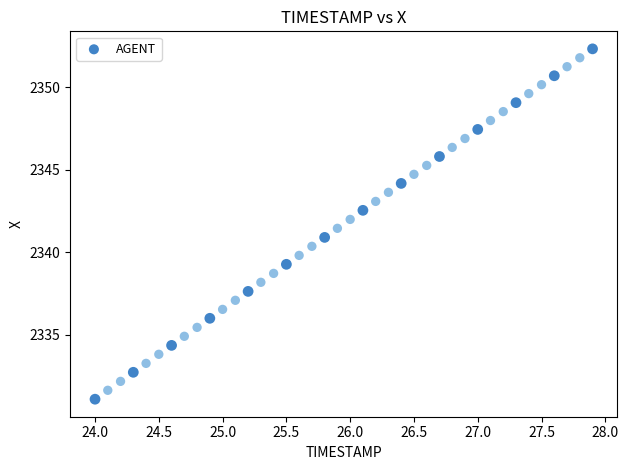

What is the range of Y values (max minus min)?

21.2